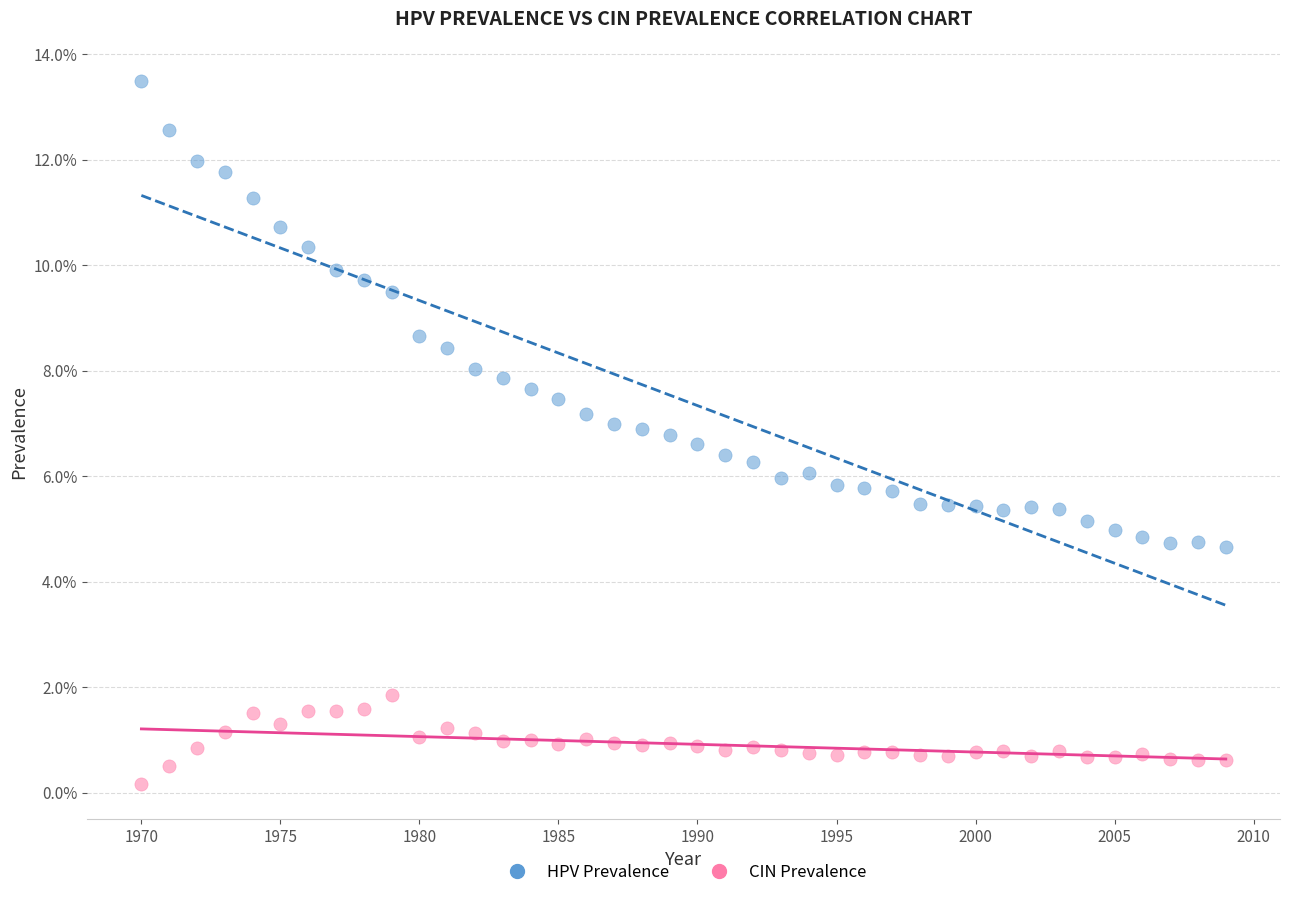

What are all the series names shown in the legend?

HPV Prevalence, CIN Prevalence